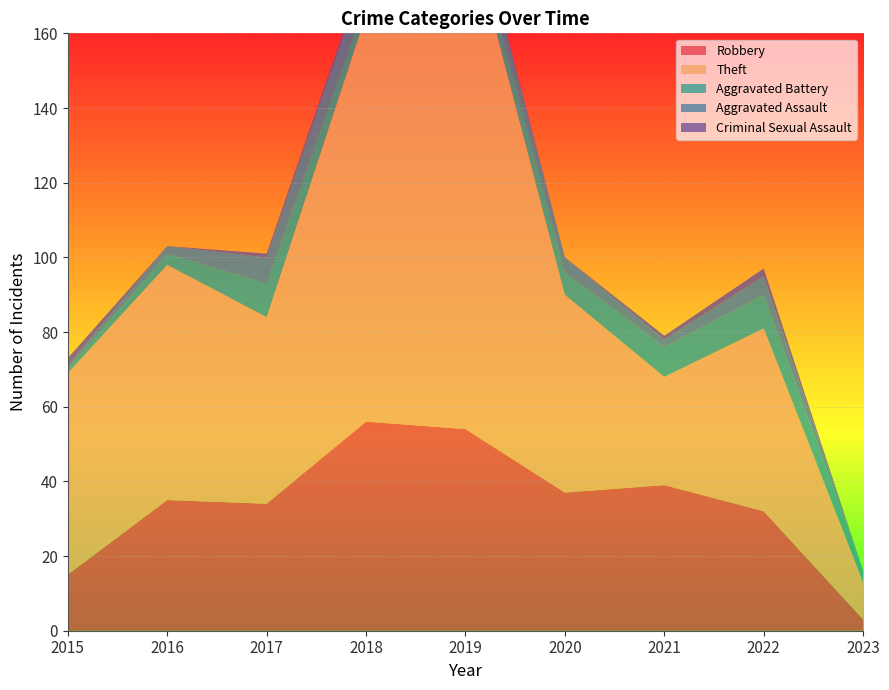

Reading right to left, list all the values displayed in this chart.

Robbery: 2023=3	2022=32	2021=39	2020=37	2019=54	2018=56	2017=34	2016=35	2015=15
Theft: 2023=10	2022=49	2021=29	2020=53	2019=138	2018=109	2017=50	2016=63	2015=54
Aggravated Battery: 2023=3	2022=9	2021=8	2020=6	2019=5	2018=4	2017=9	2016=3	2015=1
Aggravated Assault: 2023=0	2022=5	2021=2	2020=4	2019=5	2018=8	2017=7	2016=2	2015=1
Criminal Sexual Assault: 2023=0	2022=2	2021=1	2020=0	2019=1	2018=1	2017=1	2016=0	2015=2